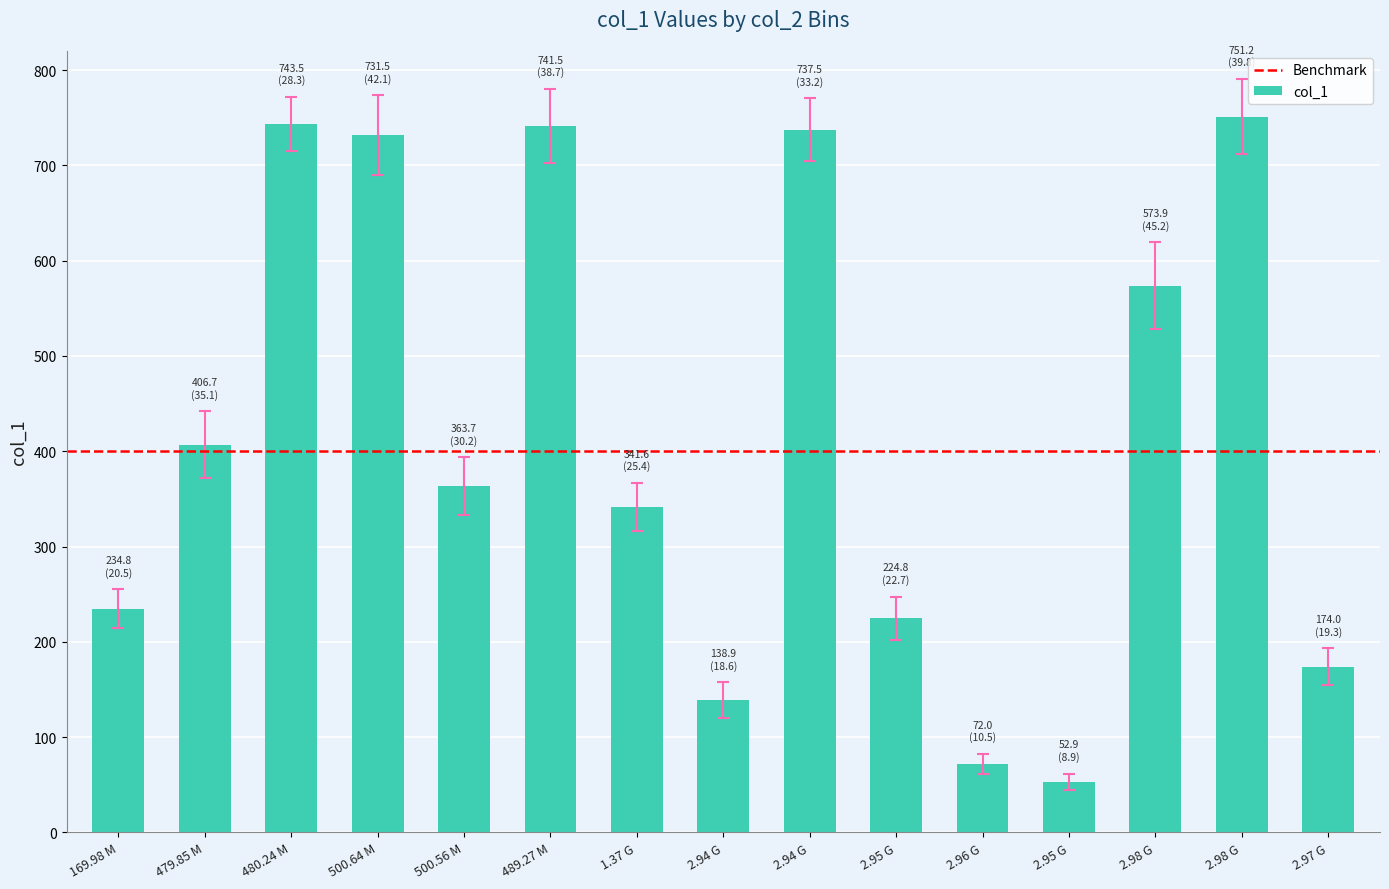

What is the label of the 7th bar from the left?

1.37 G